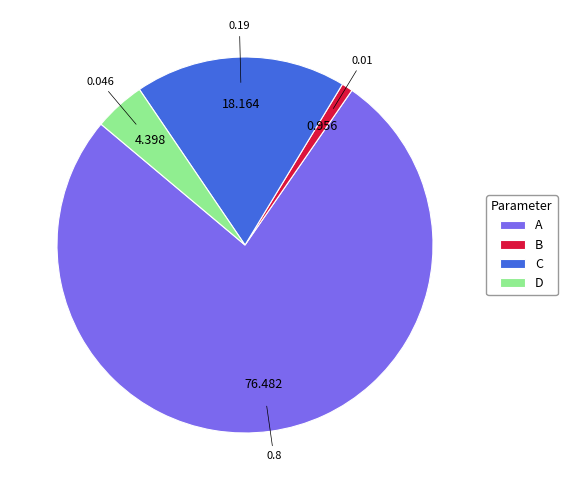

Which slice is the largest?

A